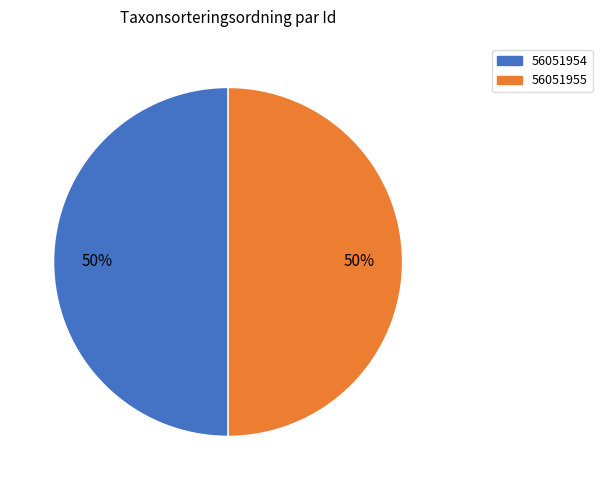

Count the number of slices in the pie.

2